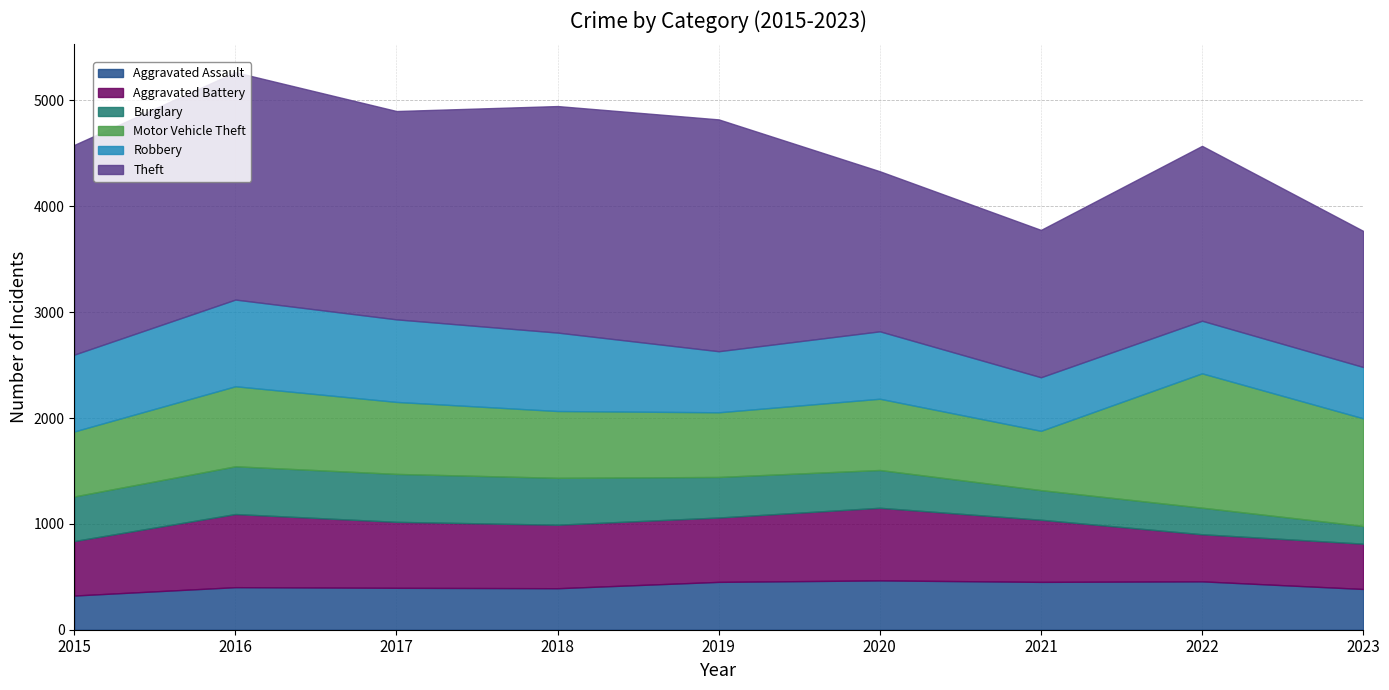

Which label corresponds to the smallest value in the chart?

2023